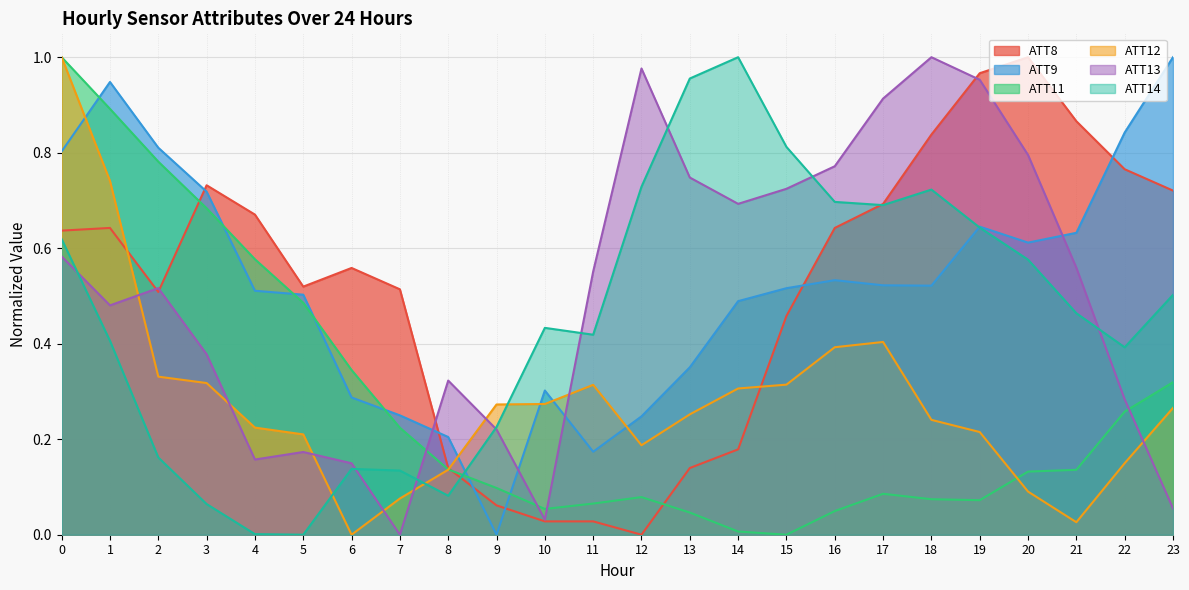

What is the spread (max minus min) of values at 10?

0.4